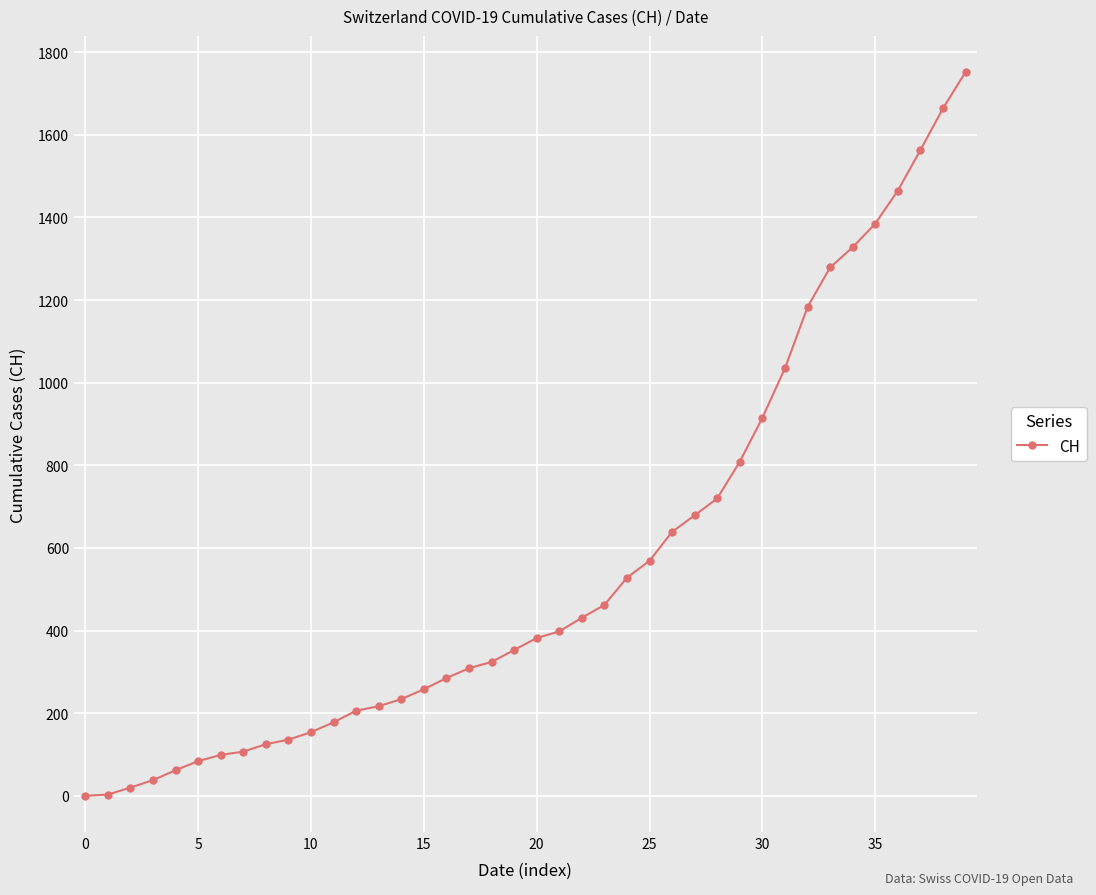

What is the difference between the maximum and second lowest values?

1749